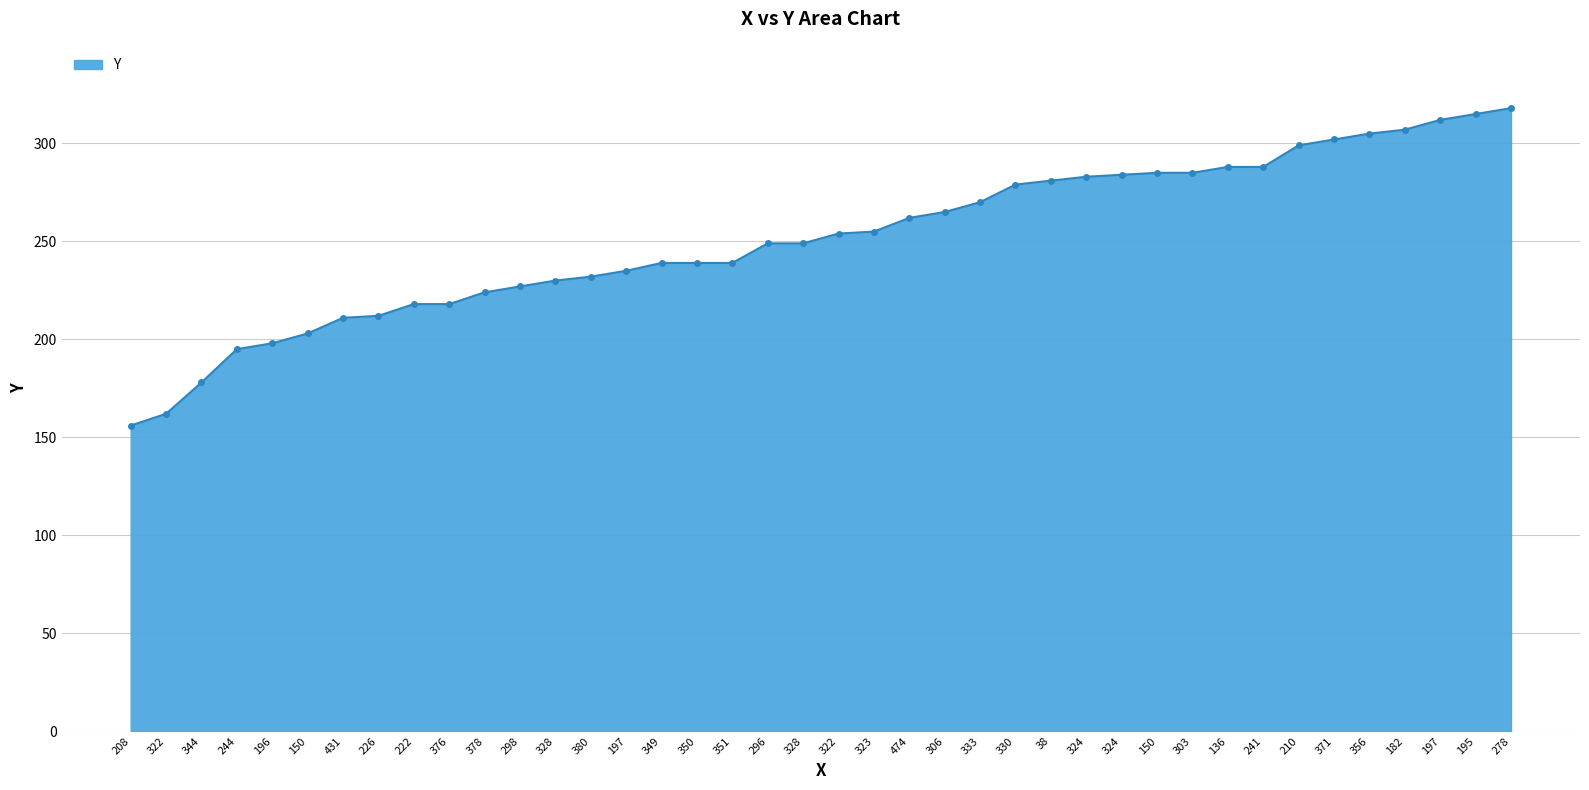

Count the number of categories in the chart.

40